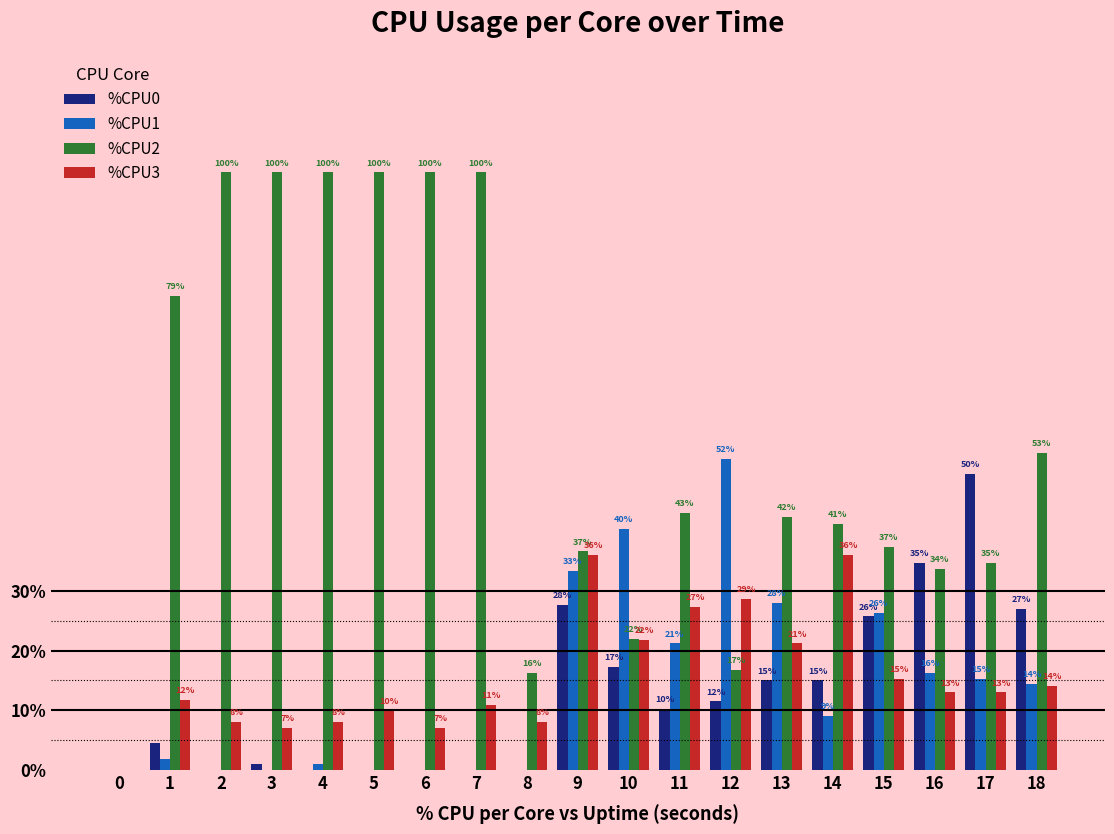

Does the chart contain stacked bars?

No